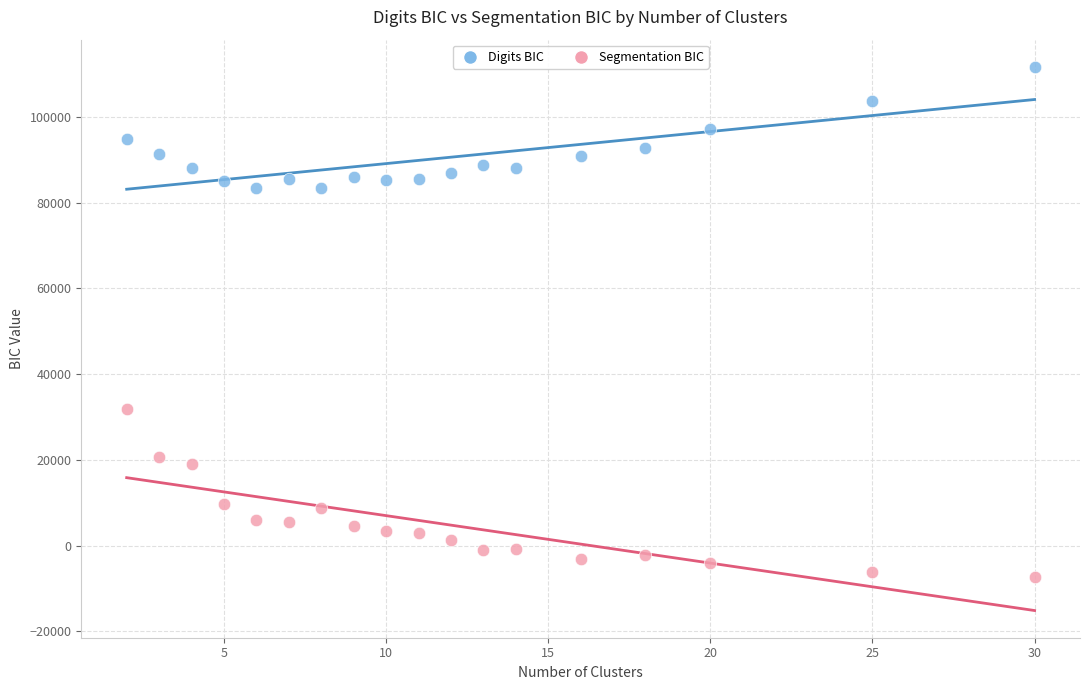

What is the X range (max minus min) for the scatter plot?

28.0